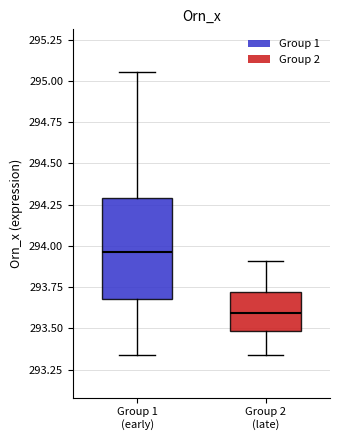

Where does the lower whisker of the box for Group 1 (early) end on the y-axis? The values are not printed on the chart, so give them approximately, as read against the axis.

293.35